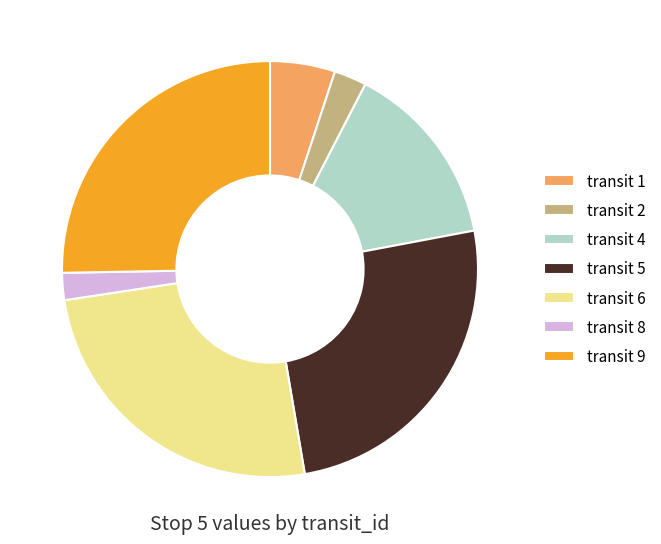

Is transit 5 the majority of the pie?

No